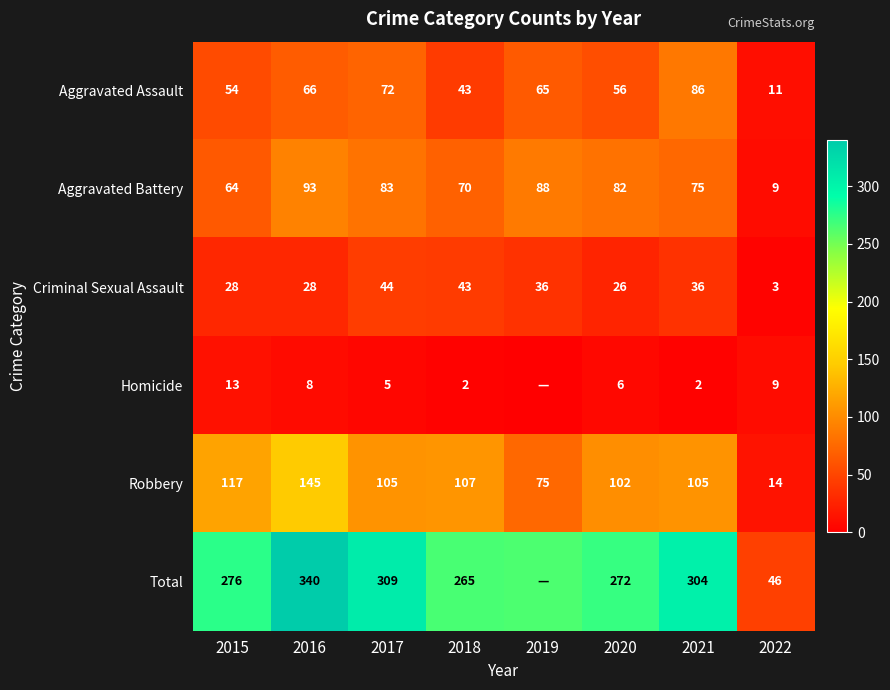

At which label does Aggravated Battery reach its peak?

2016